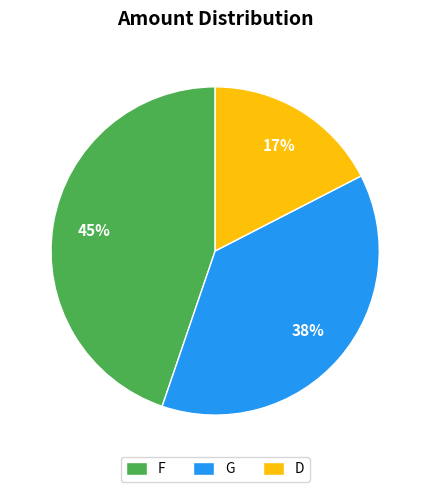

Count the number of slices in the pie.

3